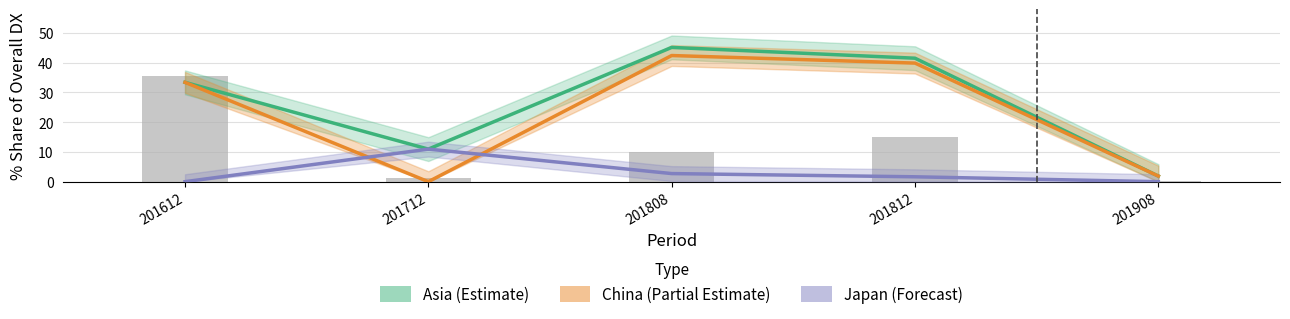

What is the greatest value displayed?

45.1